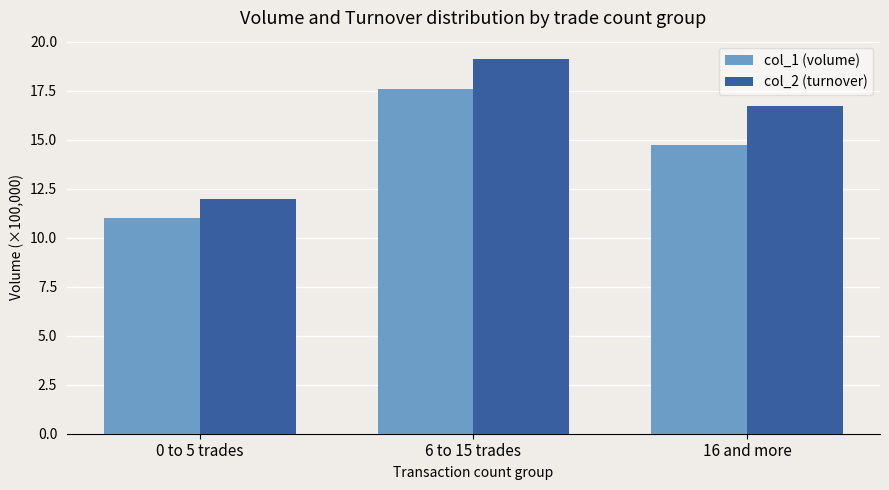

How many groups of bars are there?

3